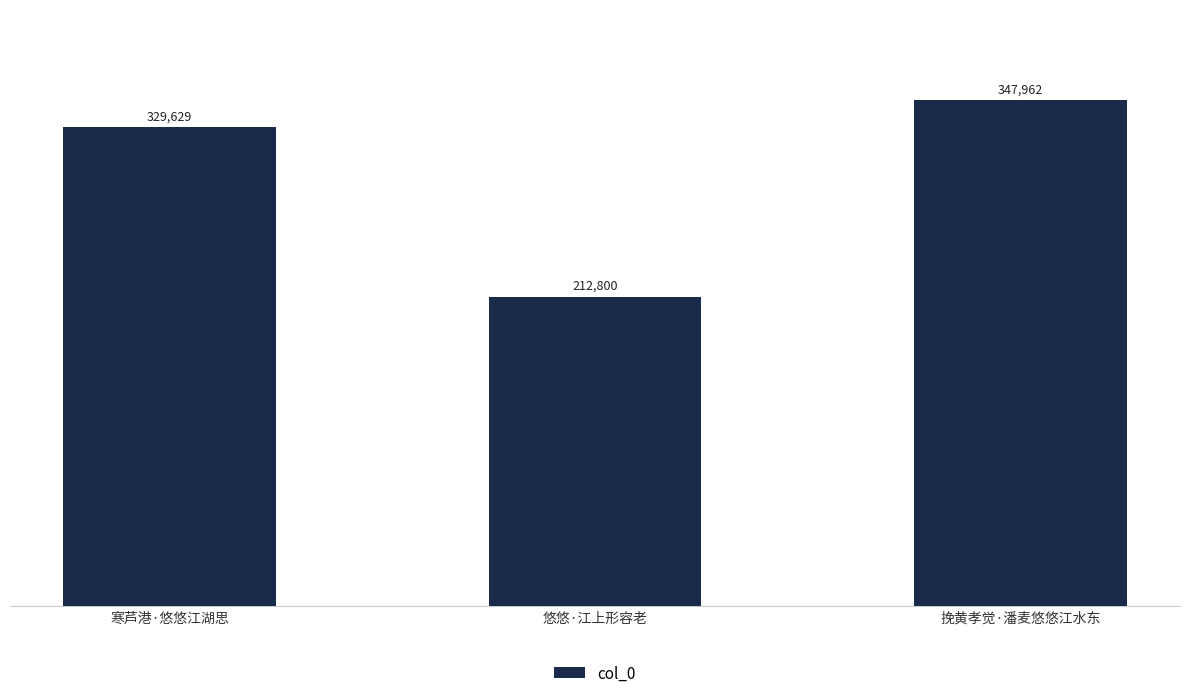

What is the average value?

296797